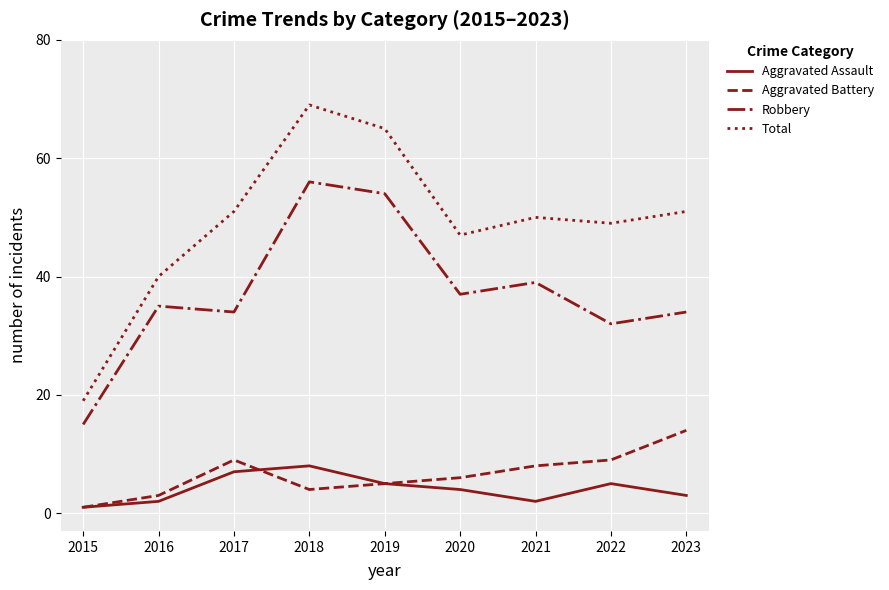

What is the maximum value for Aggravated Assault?

8